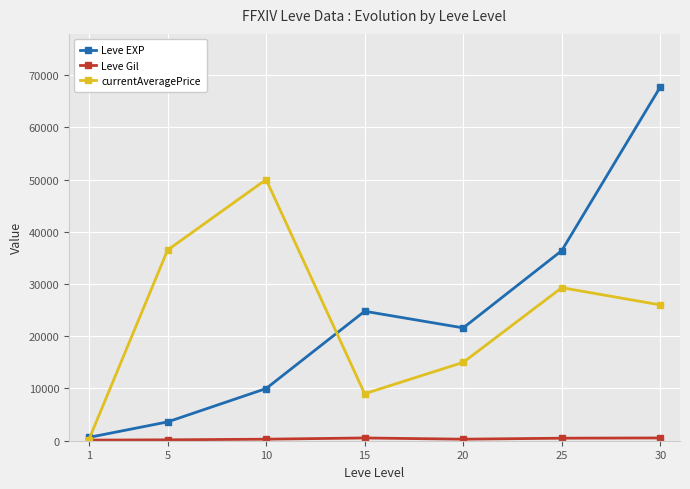

At which label does Leve EXP reach its minimum?

1